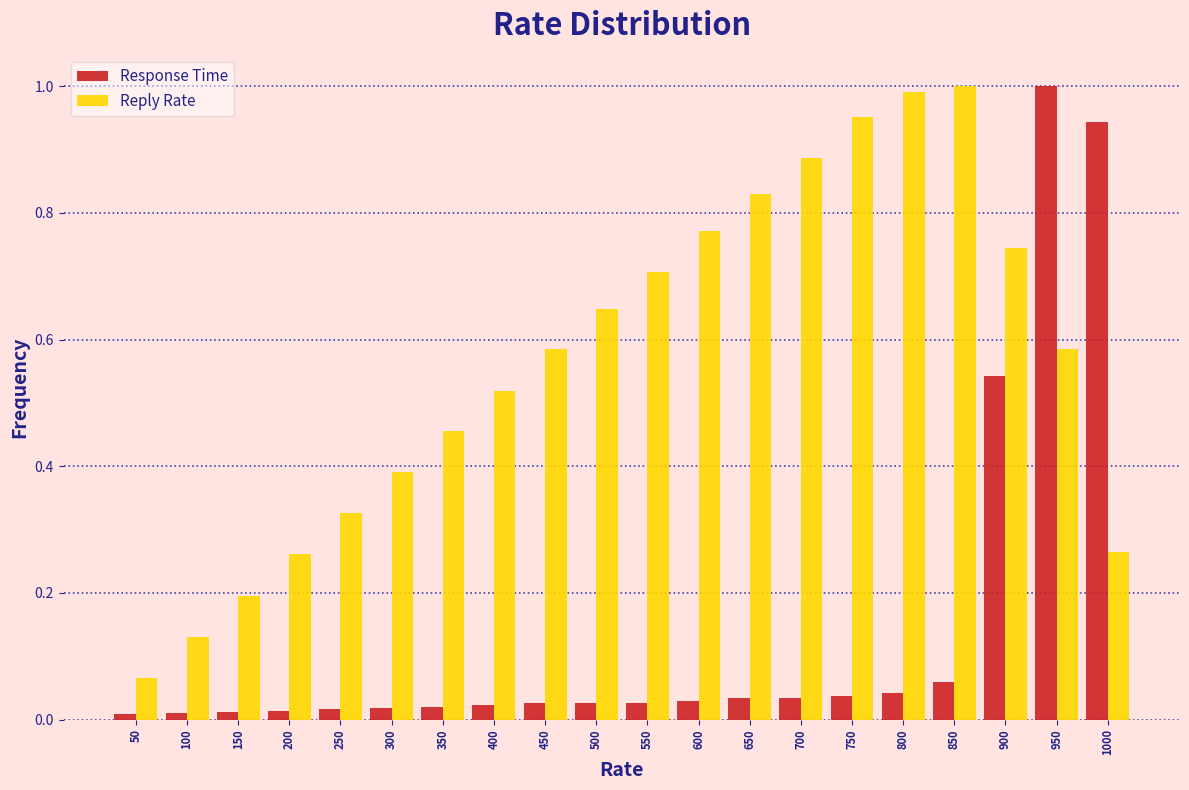

The value of Response Time at 400 is 0.0. True or false?

True